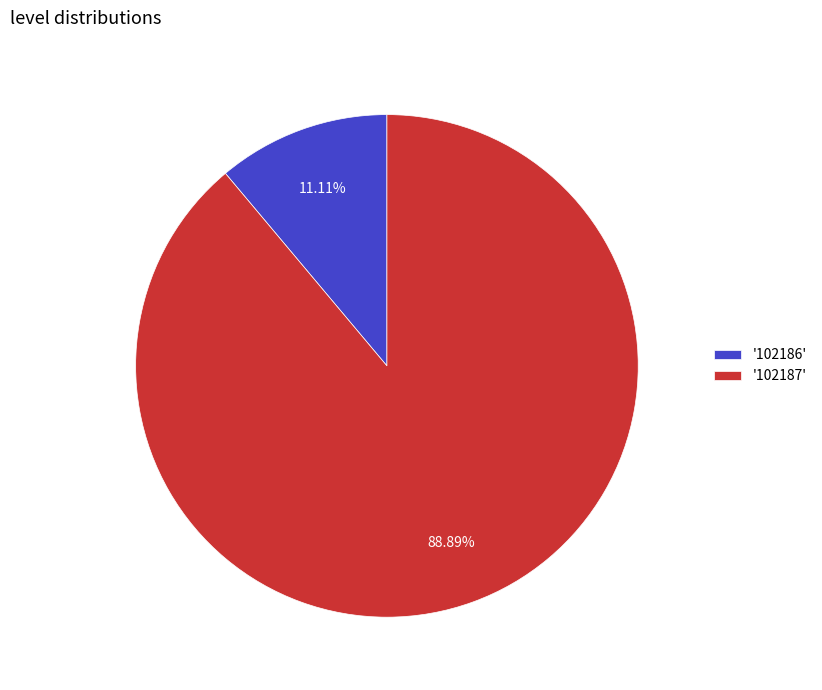

Which has a higher value, '102187' or '102186'?

'102187'